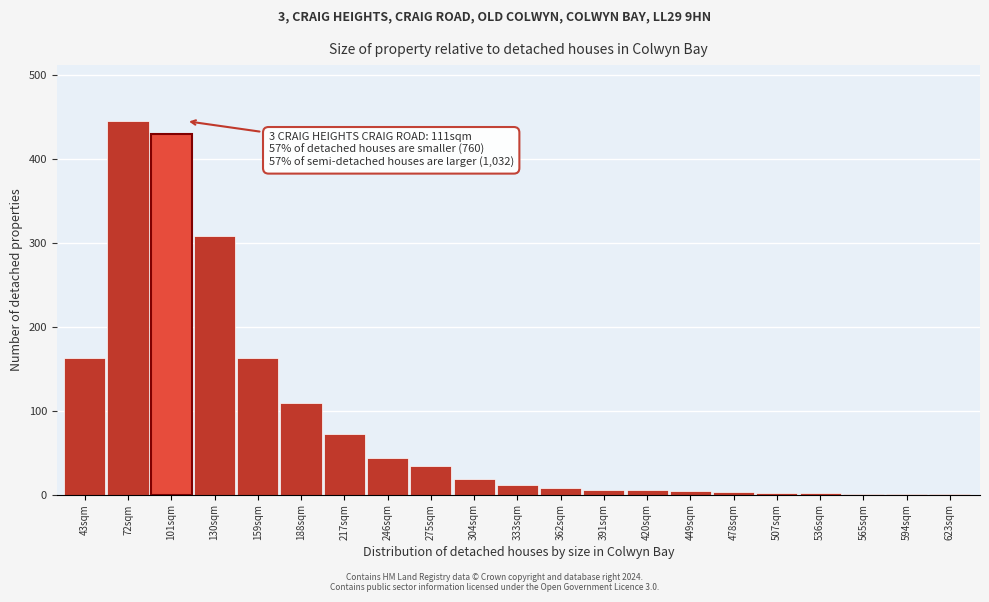

Between 246sqm and 304sqm, which is larger?

246sqm